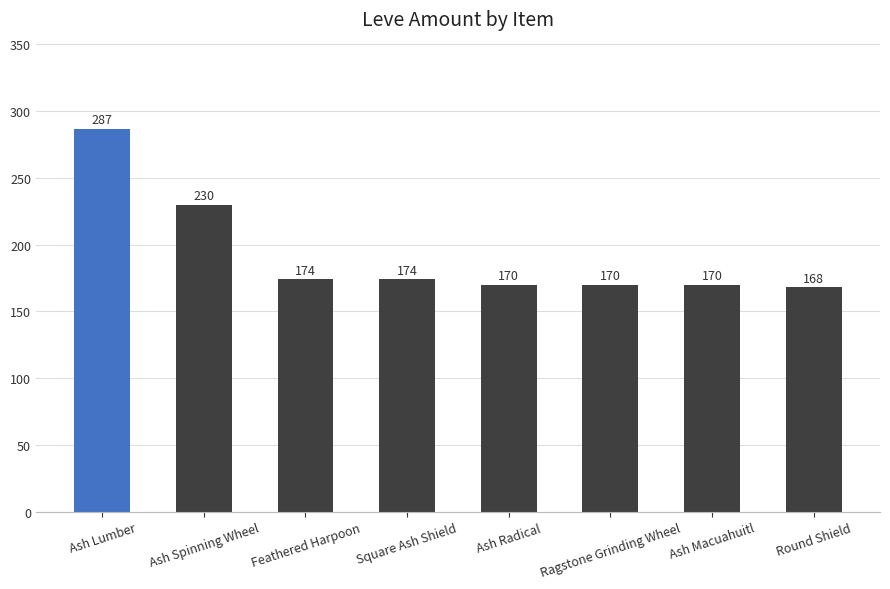

Approximately how many times larger is the value at Ash Spinning Wheel compared to Ash Radical?

1.4